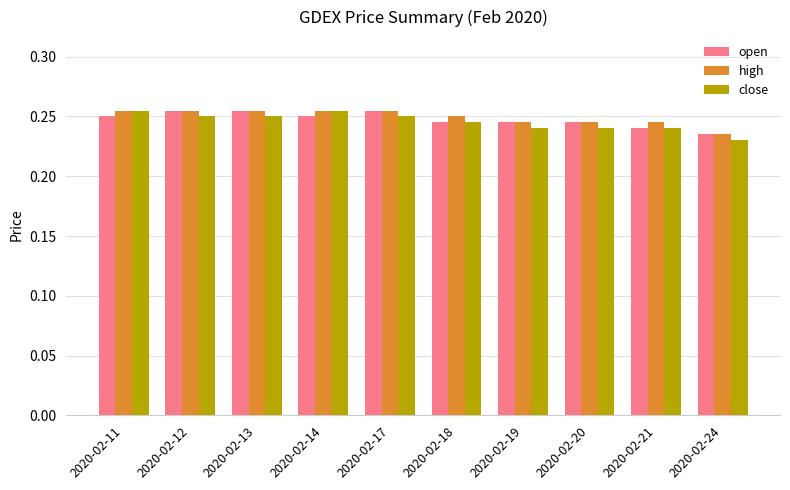

At how many categories does at least one series exceed 0?

10